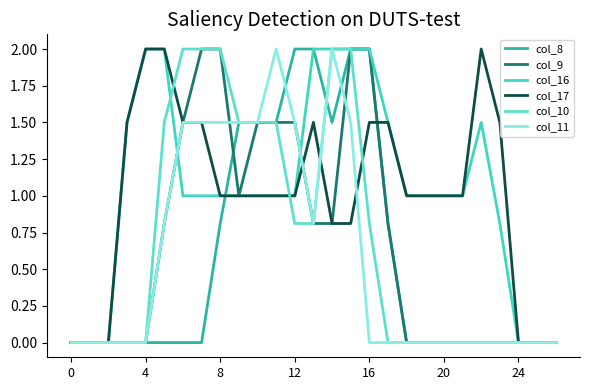

How many lines are shown in the chart?

6